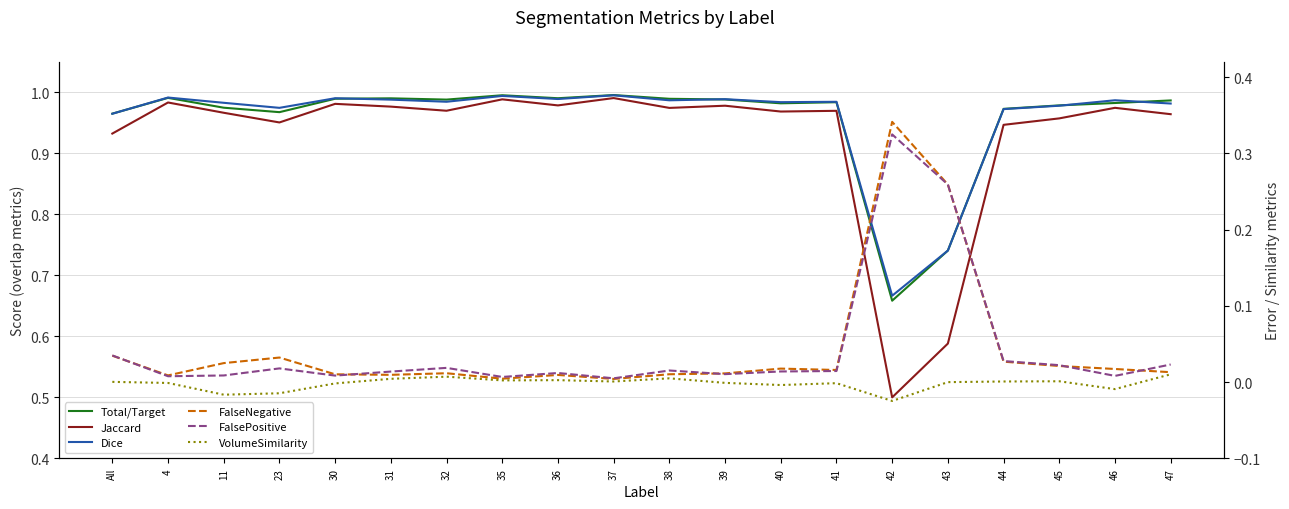

How many data points in VolumeSimilarity are above 0?

10